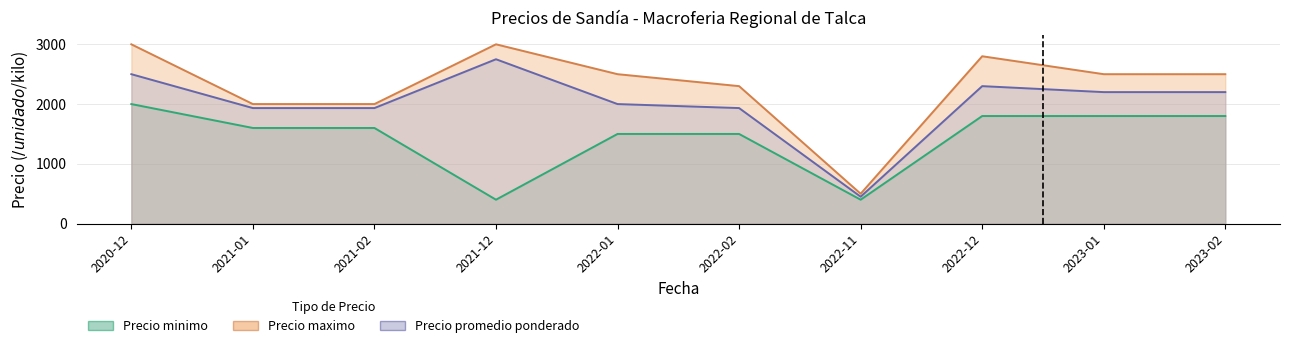

How many data points in Precio minimo are above 1600?

4